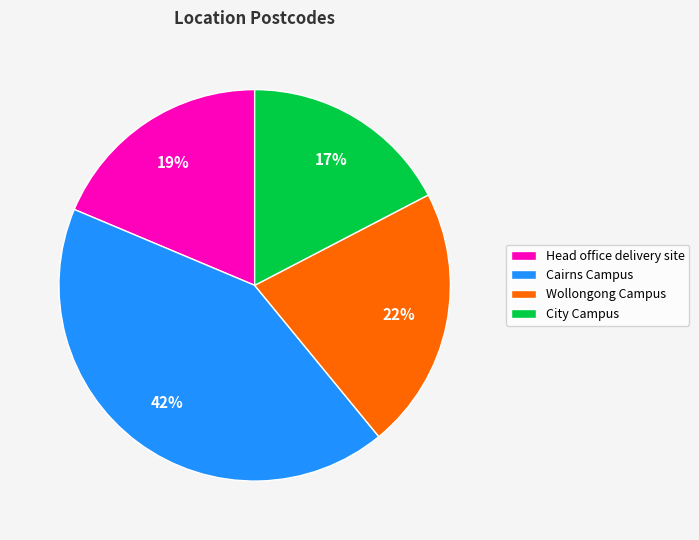

Count the number of slices in the pie.

4